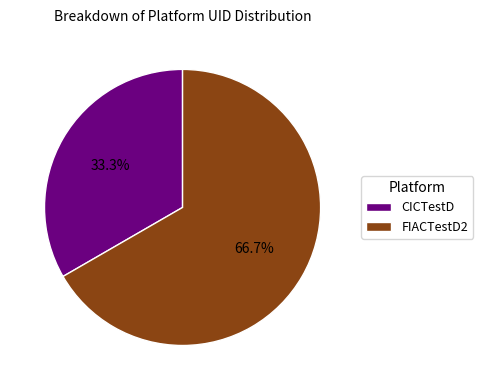

How many slices are in this pie chart?

2